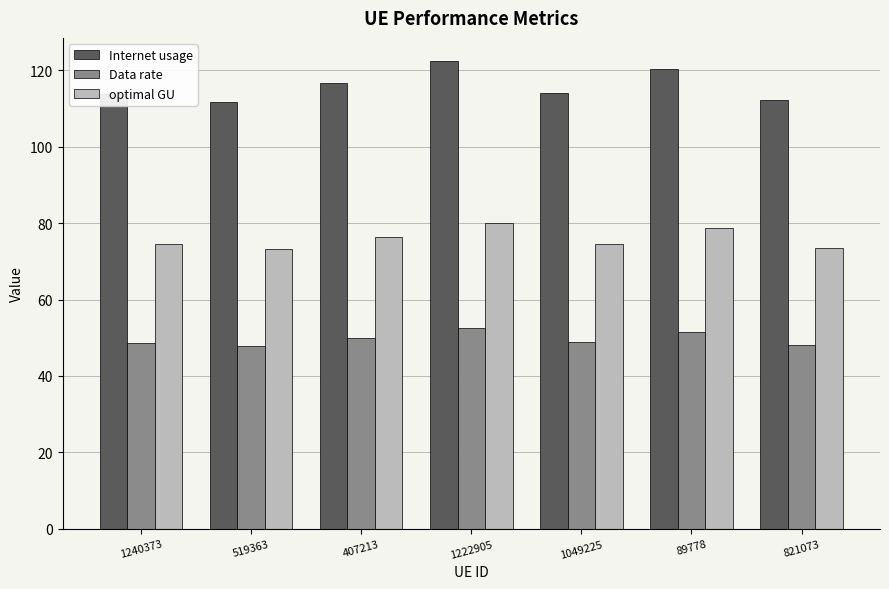

At how many categories does at least one series exceed 90?

7